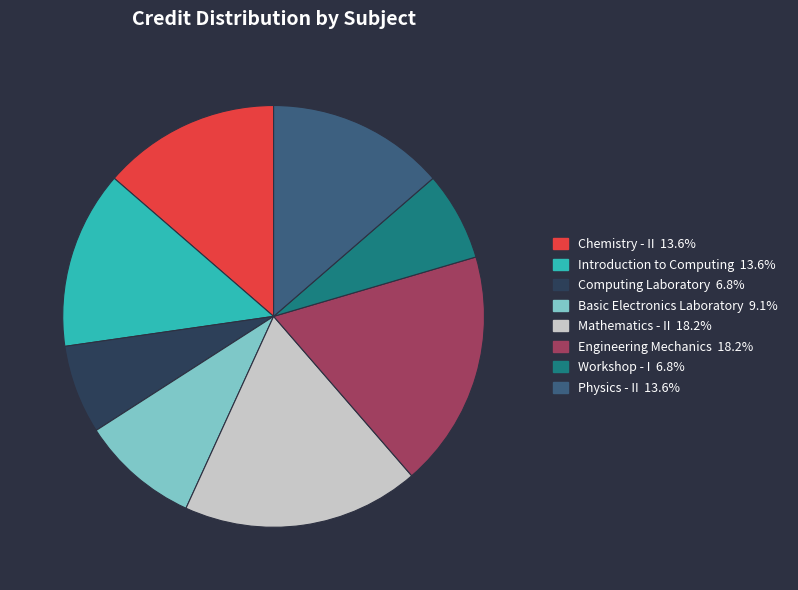

What is the ratio of the value at Mathematics - II 18.2% to the value at Basic Electronics Laboratory 9.1%?

2.0